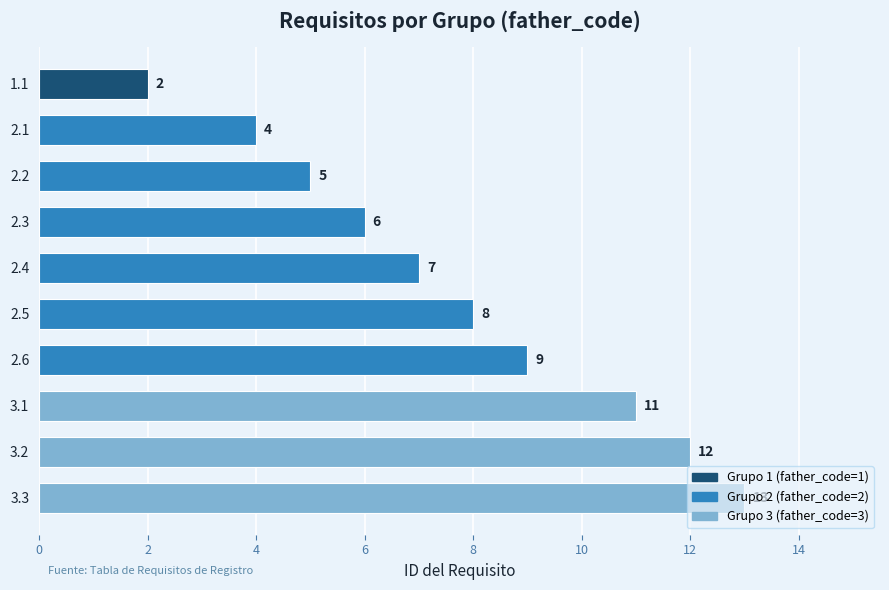

What is the difference between the maximum and second lowest values?

9